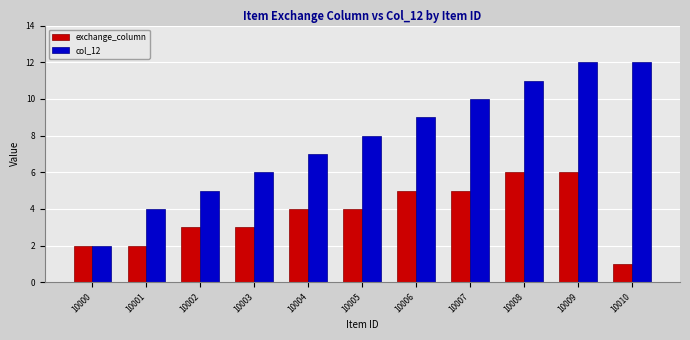

Reading left to right, extract all data points from this chart.

exchange_column: 10000=2	10001=2	10002=3	10003=3	10004=4	10005=4	10006=5	10007=5	10008=6	10009=6	10010=1
col_12: 10000=2	10001=4	10002=5	10003=6	10004=7	10005=8	10006=9	10007=10	10008=11	10009=12	10010=12